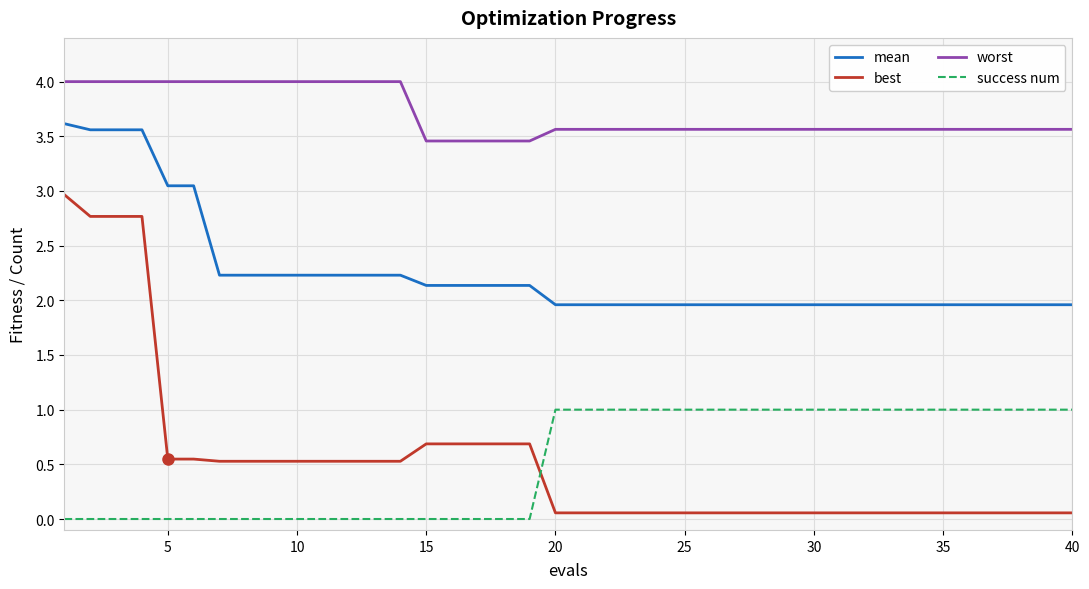

What is the difference between the maximum and minimum values in the best series?

2.9